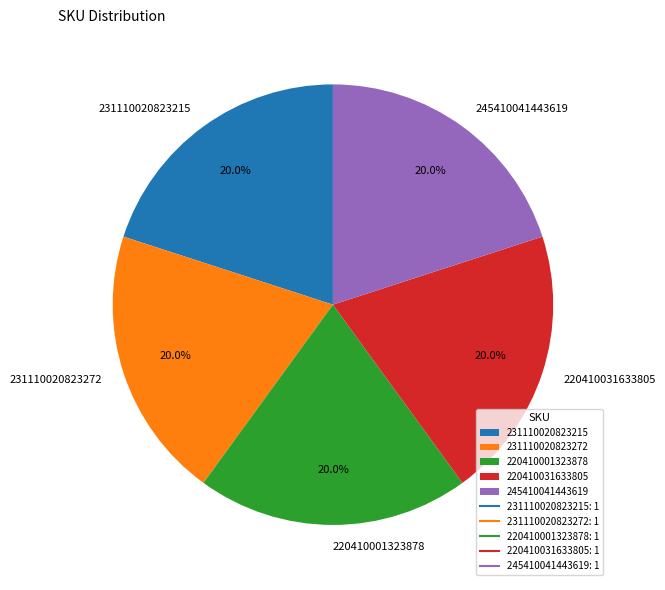

How much of the chart is everything except 245410041443619?

80.0%